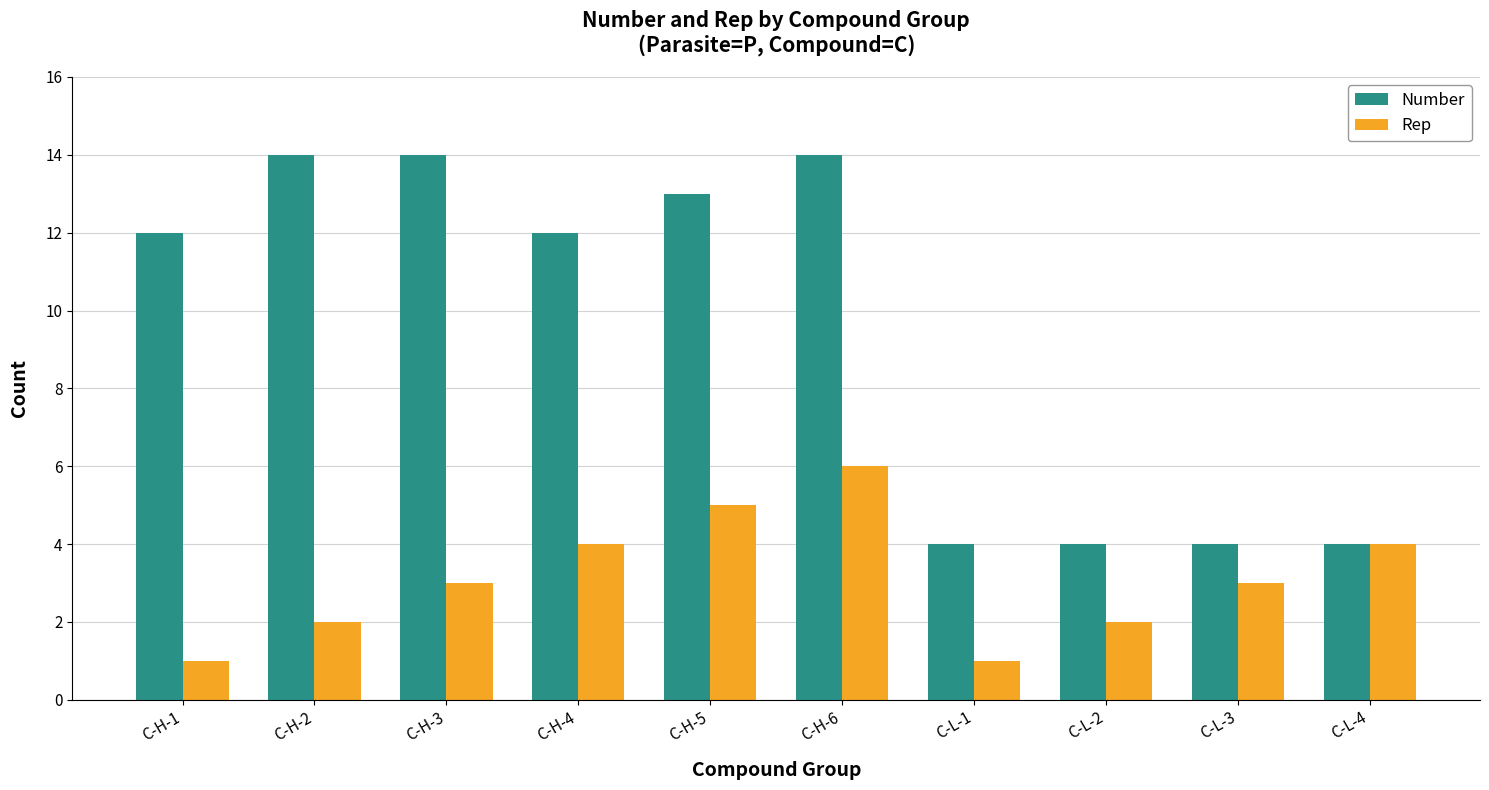

Rank the series by their maximum value, from lowest to highest.

Rep, Number